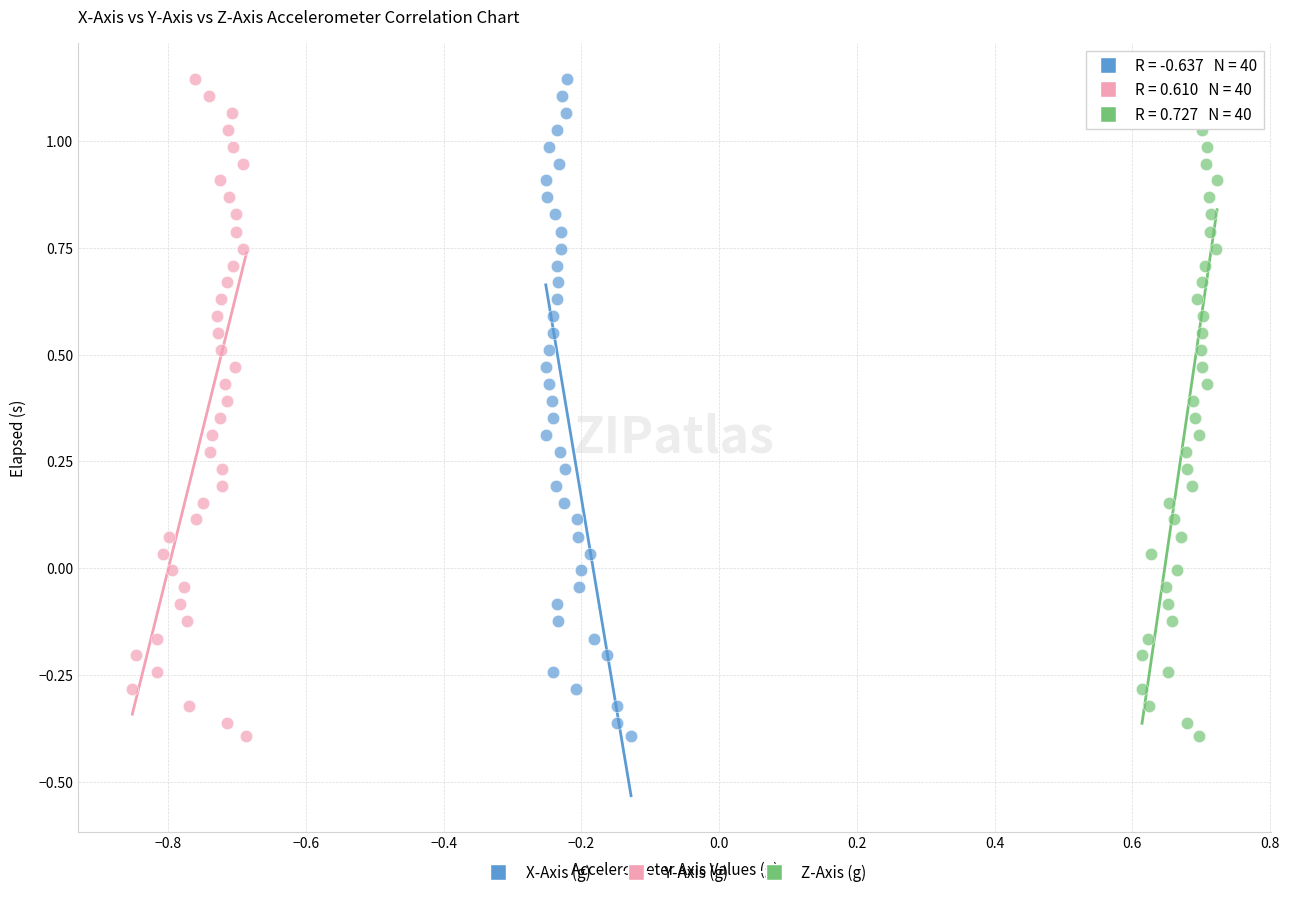

What are all the series names shown in the legend?

X-Axis (g), Y-Axis (g), Z-Axis (g)